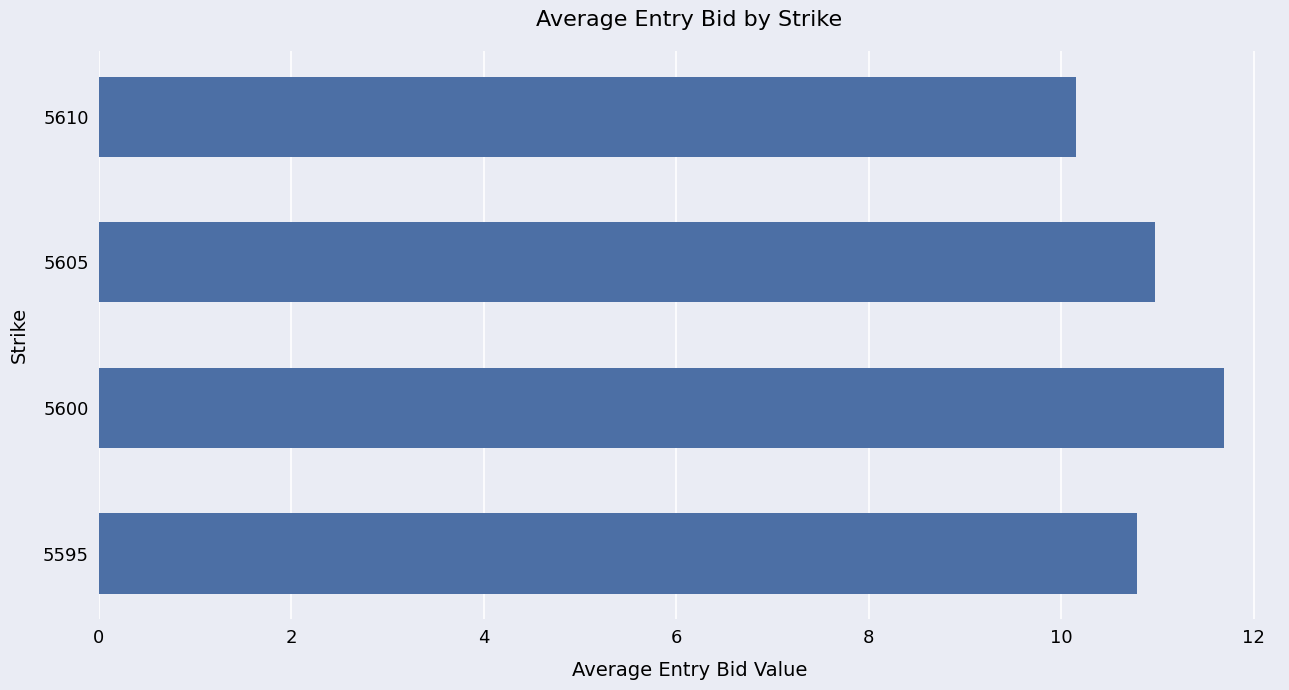

Rank the categories by value from lowest to highest.

5610, 5595, 5605, 5600